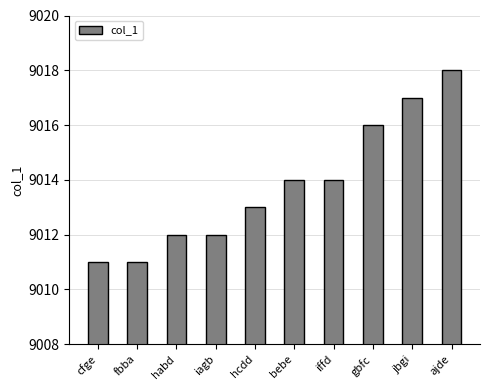

What is the approximate value at fbba?

9011